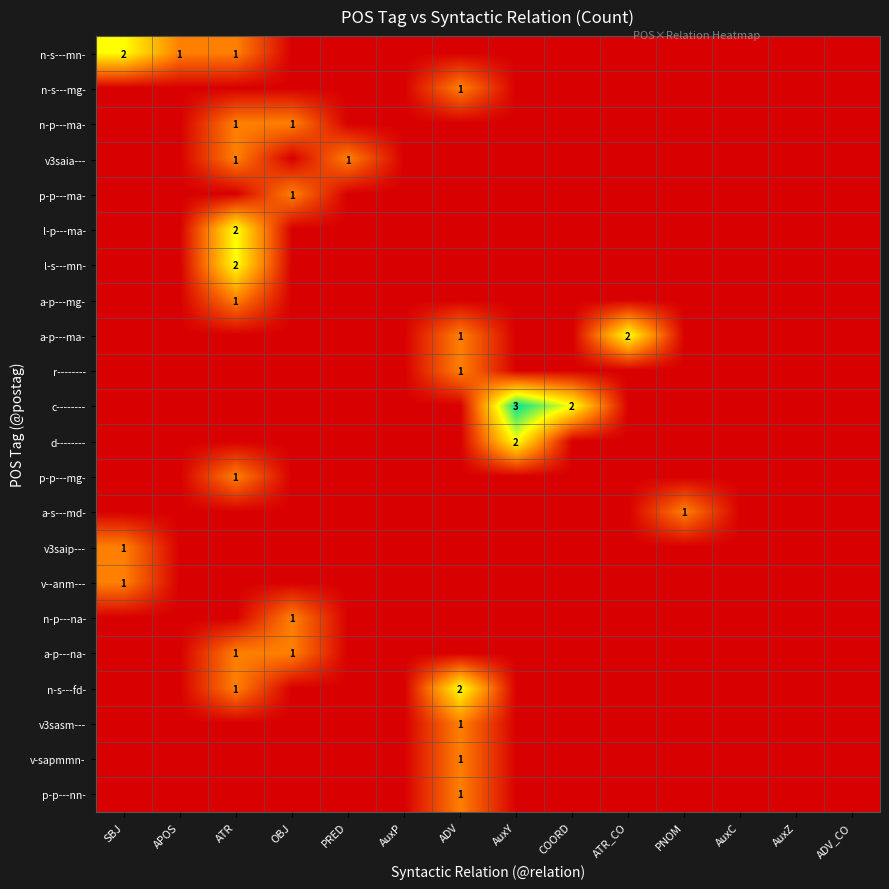

What is the total value across all series at COORD?

2